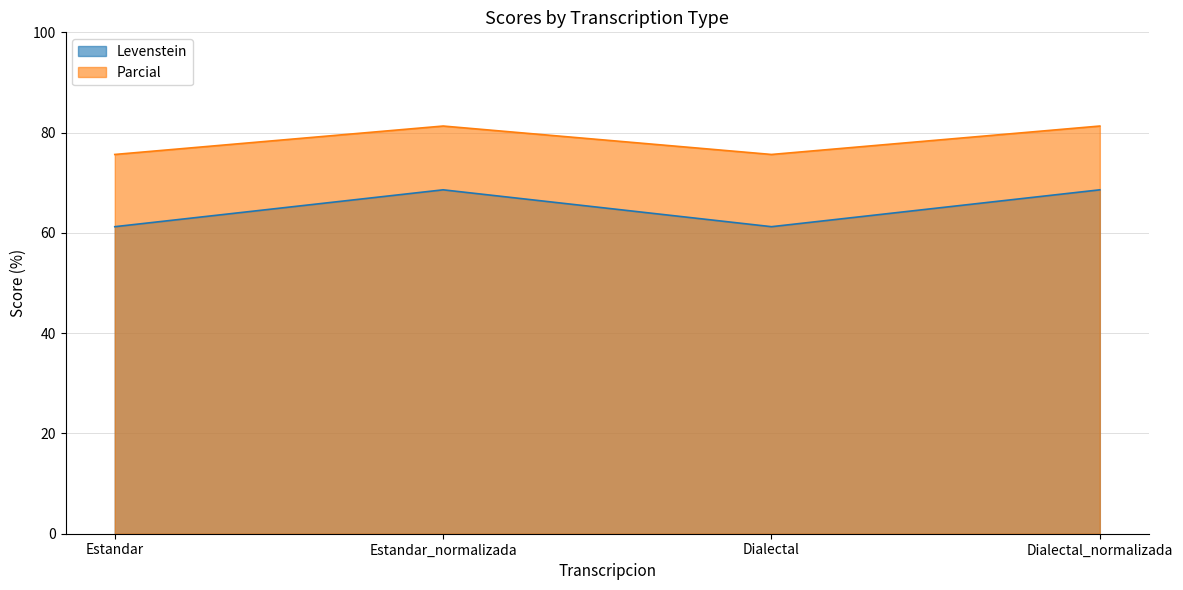

True or false: Levenstein has a value of 92.2 at Estandar.

False